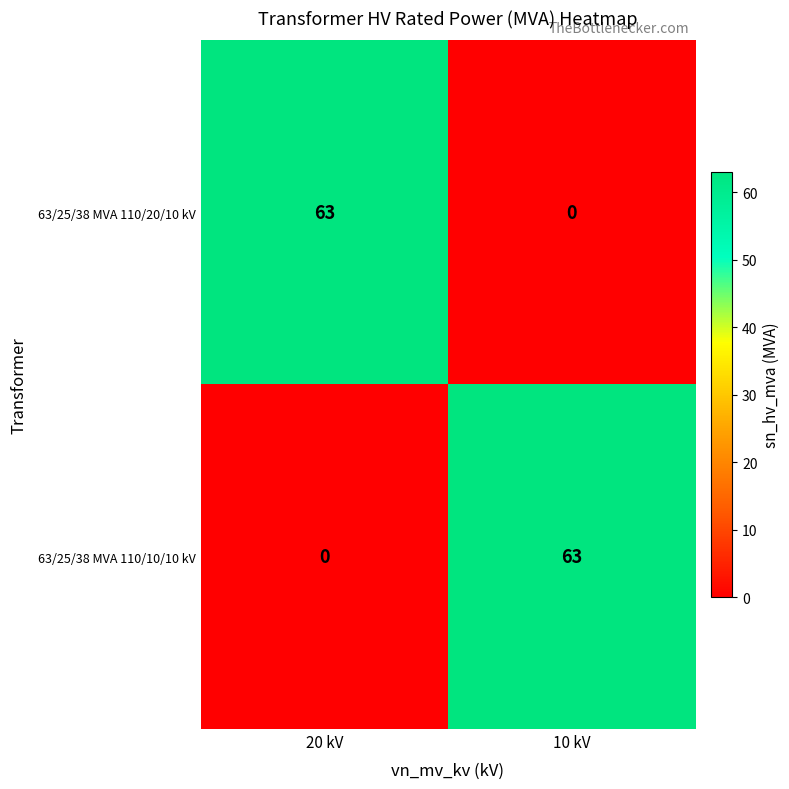

What is the difference between the 63/25/38 MVA 110/20/10 kV values at 10 kV and 20 kV?

63